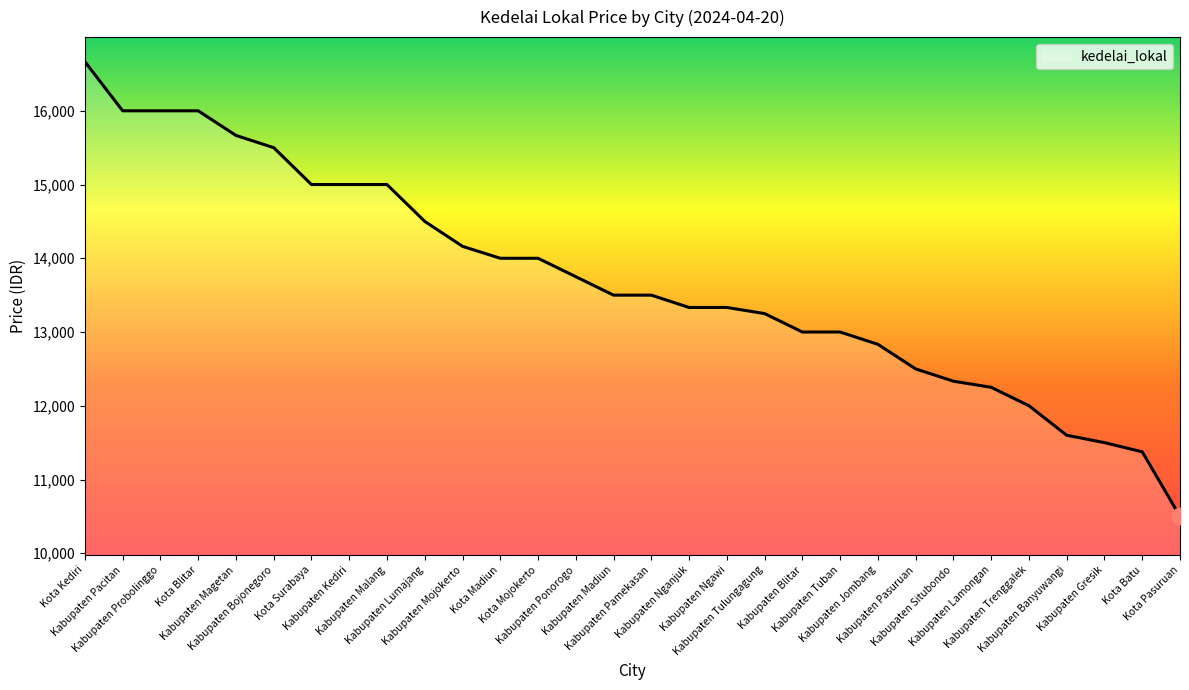

What is the minimum value shown in the chart?

10500